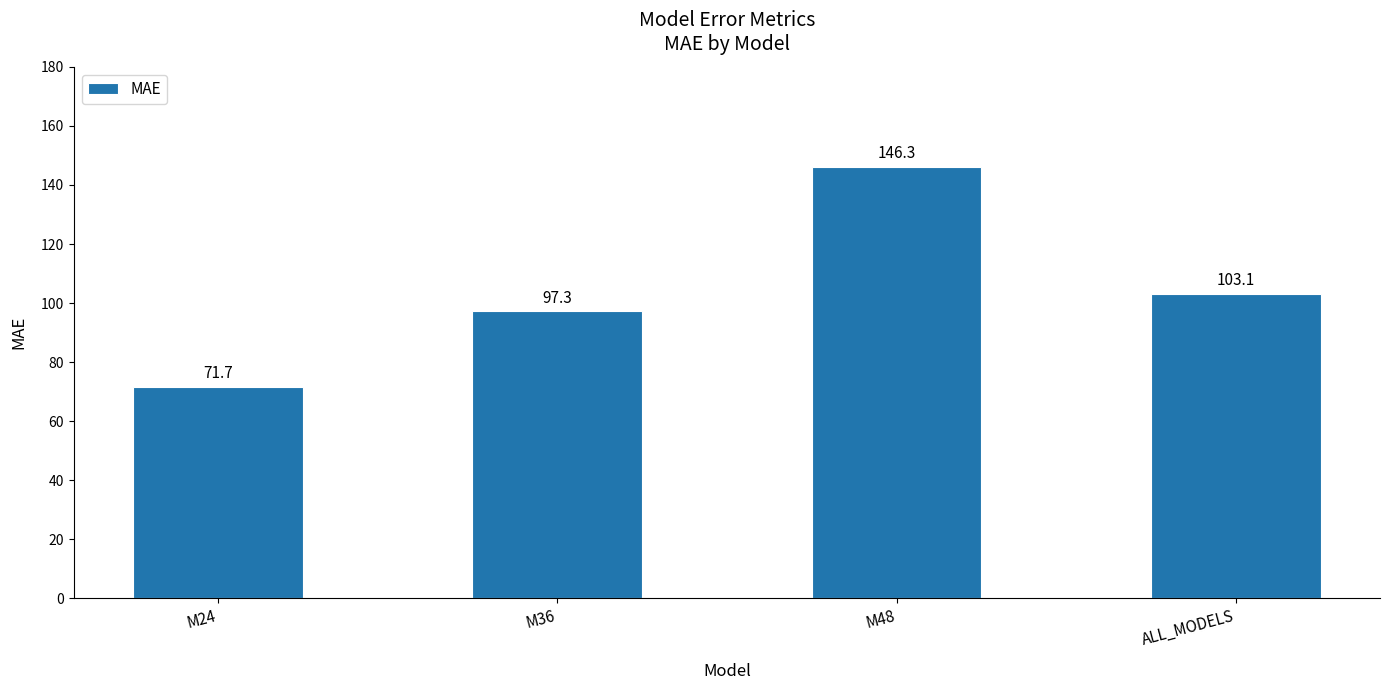

The value at M24 is 71.7. True or false?

True